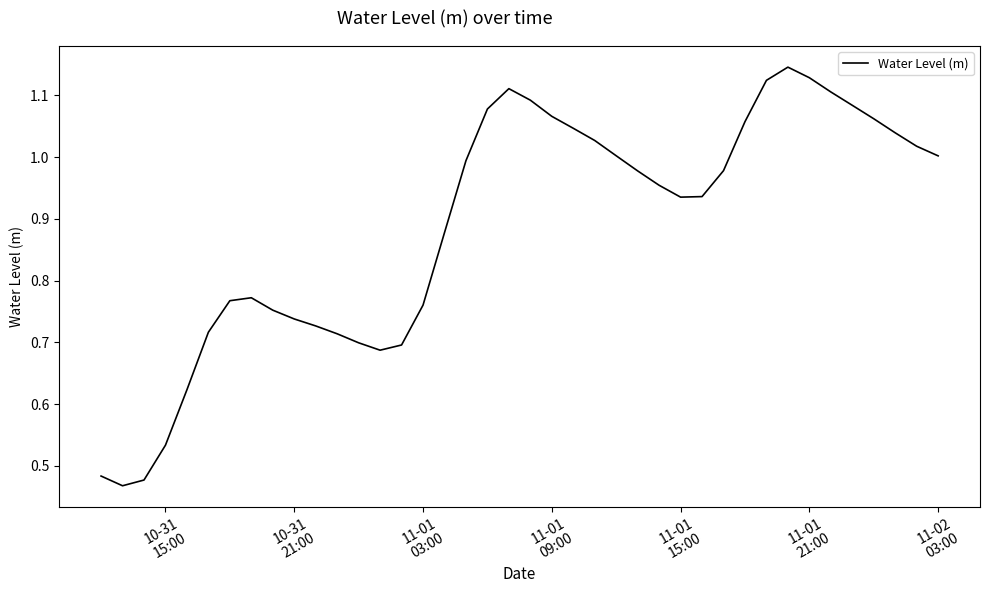

How many interior local peaks (higher than both neighbors) does the data have?

3